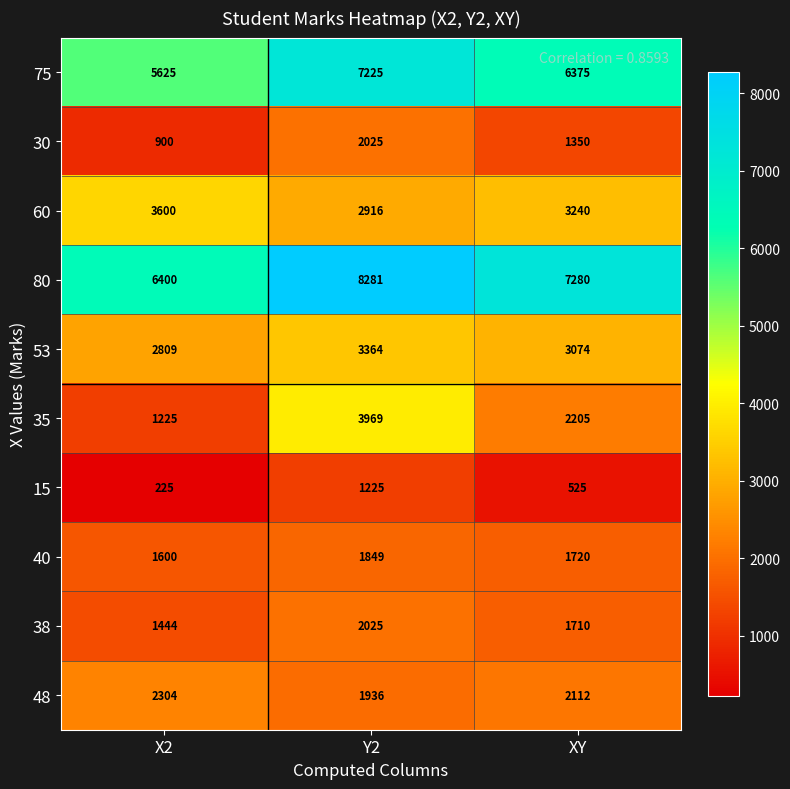

At how many categories does at least one series exceed 1891?

3